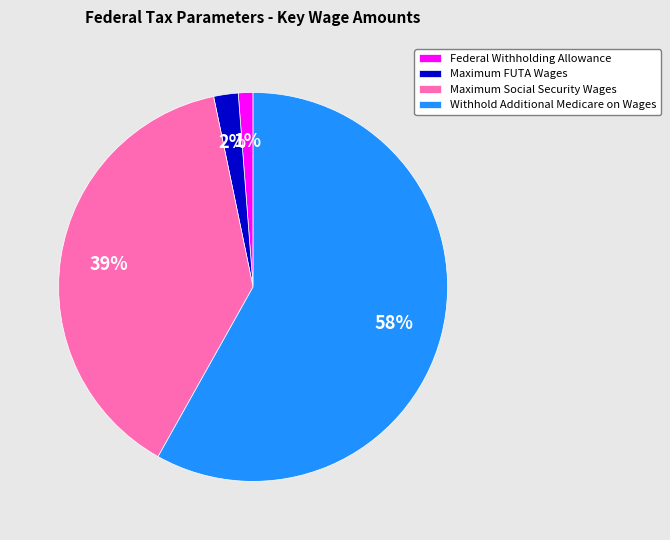

Rank the categories by value from highest to lowest.

Withhold Additional Medicare on Wages, Maximum Social Security Wages, Maximum FUTA Wages, Federal Withholding Allowance